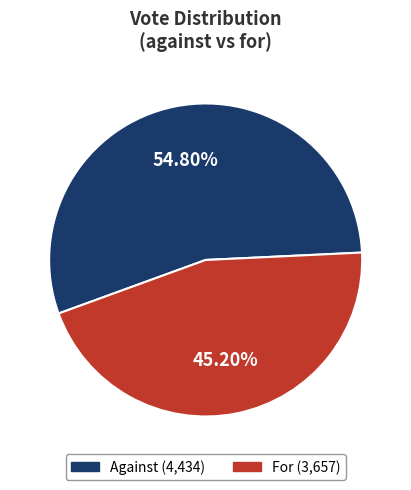

Is there a majority slice in this chart?

Yes